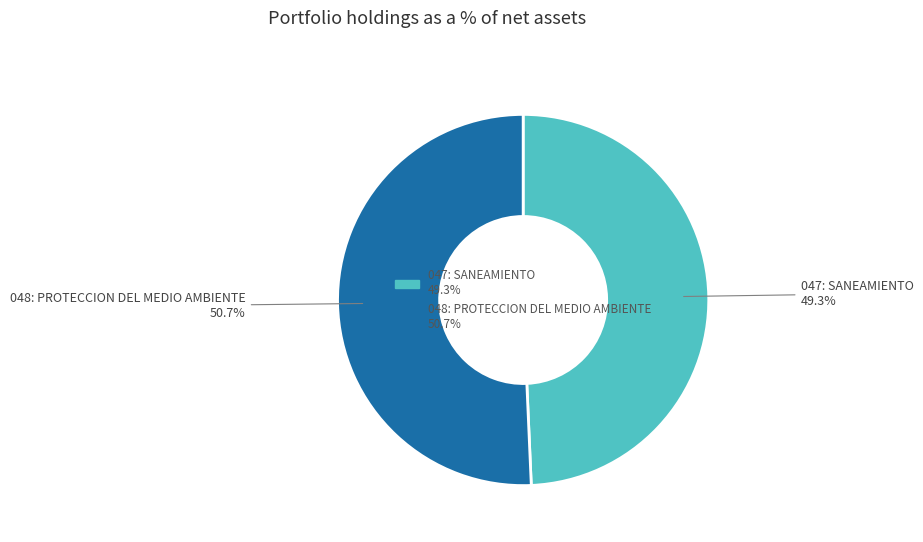

Which category has the biggest portion of the pie?

048: PROTECCION DEL MEDIO AMBIENTE